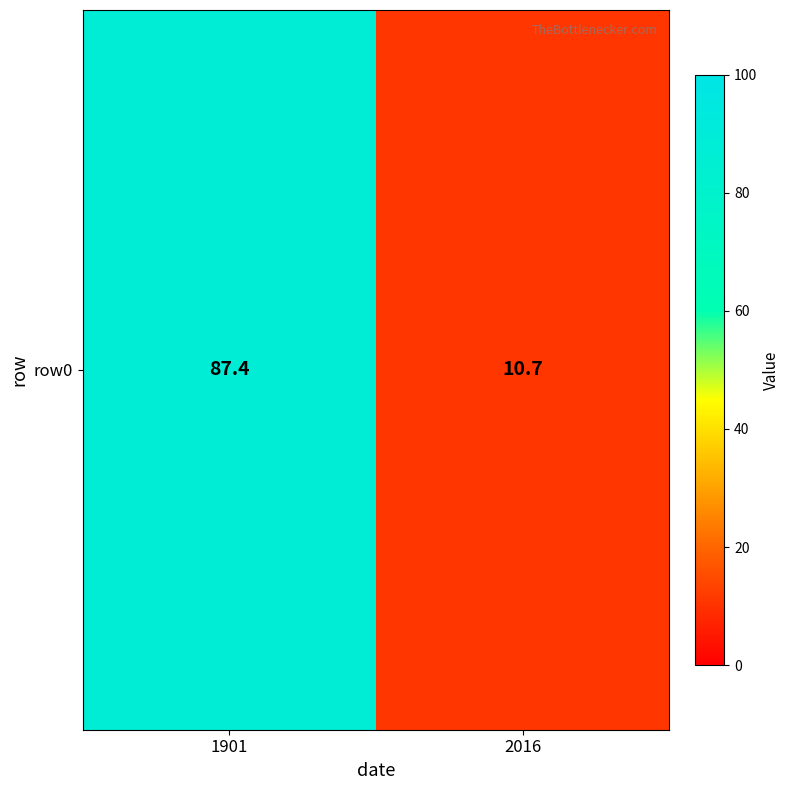

What is the sum of all values?

98.1